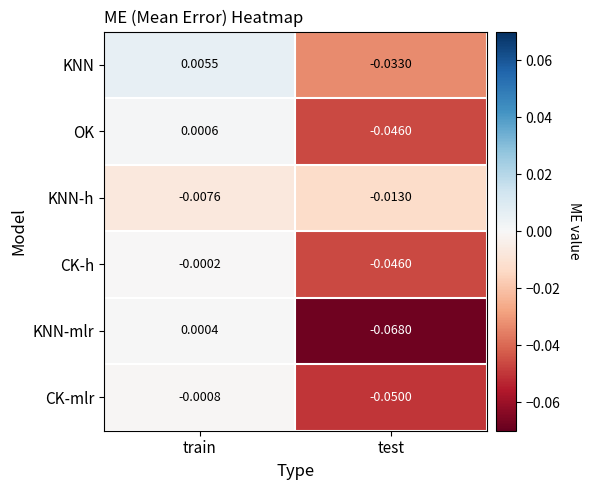

Which category has the highest value in the CK-mlr series?

train